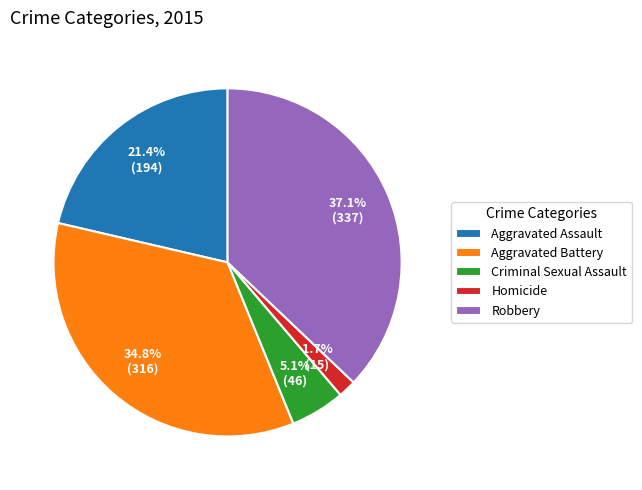

Does any single category account for the majority?

No